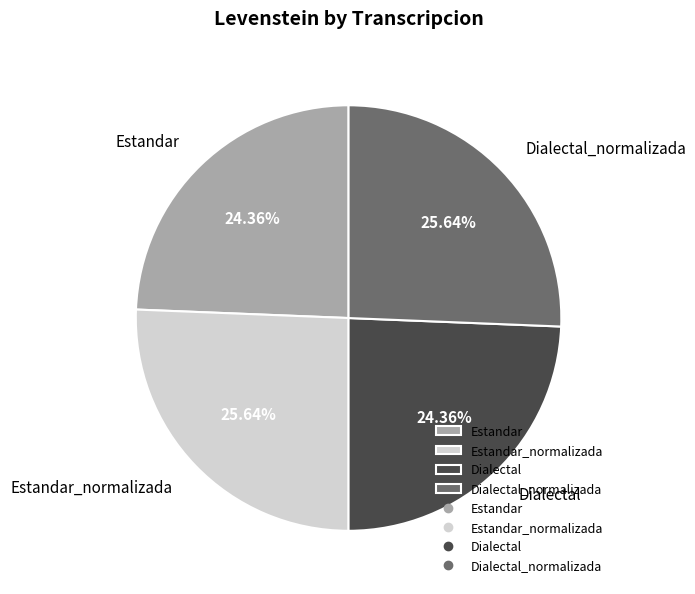

To the nearest percent, what portion does Dialectal_normalizada represent?

26%